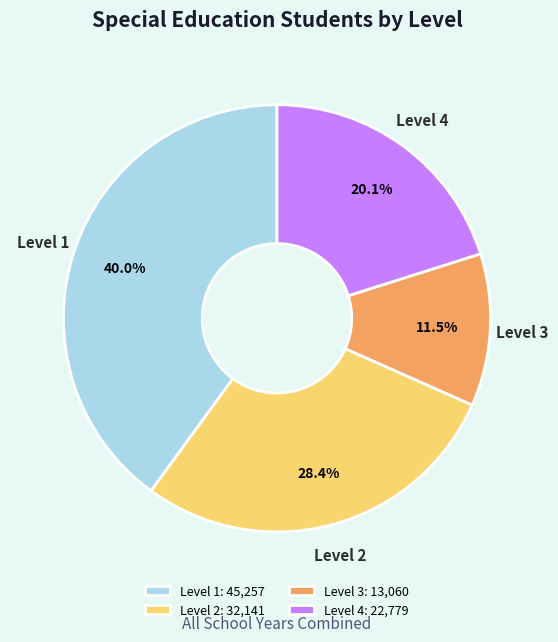

Is there a majority slice in this chart?

No